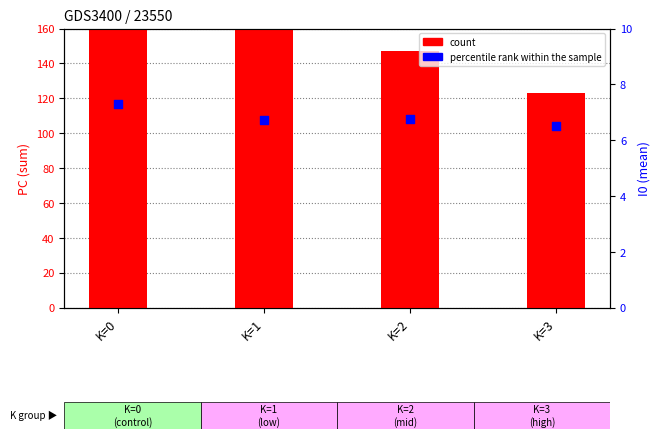

At how many categories does at least one series exceed 119?

4